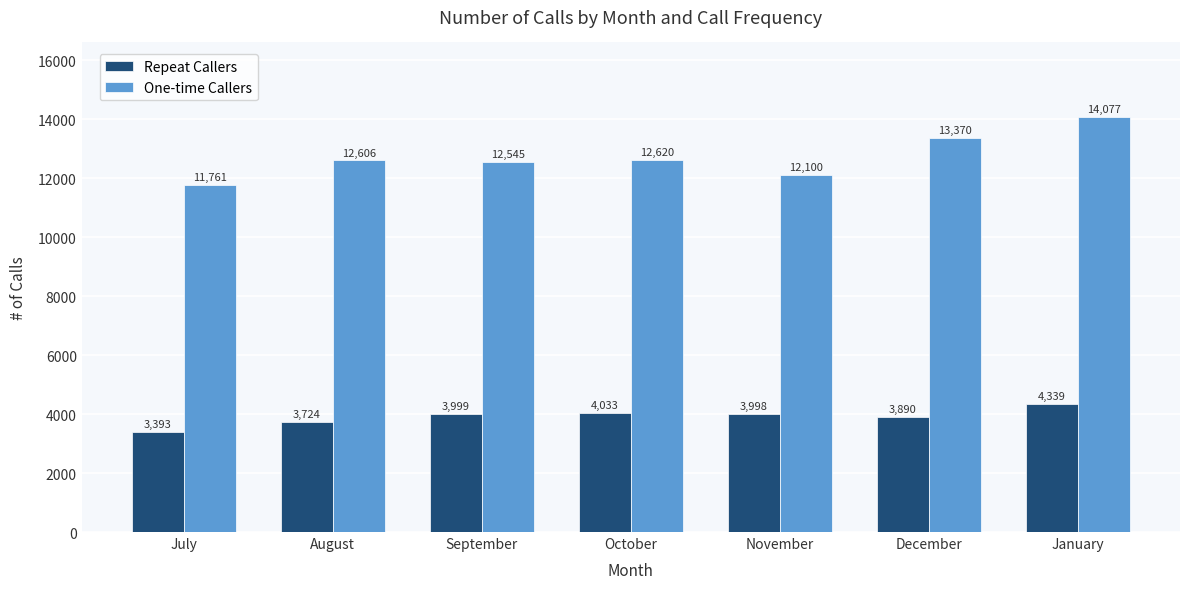

What is the spread (max minus min) of values at November?

8102